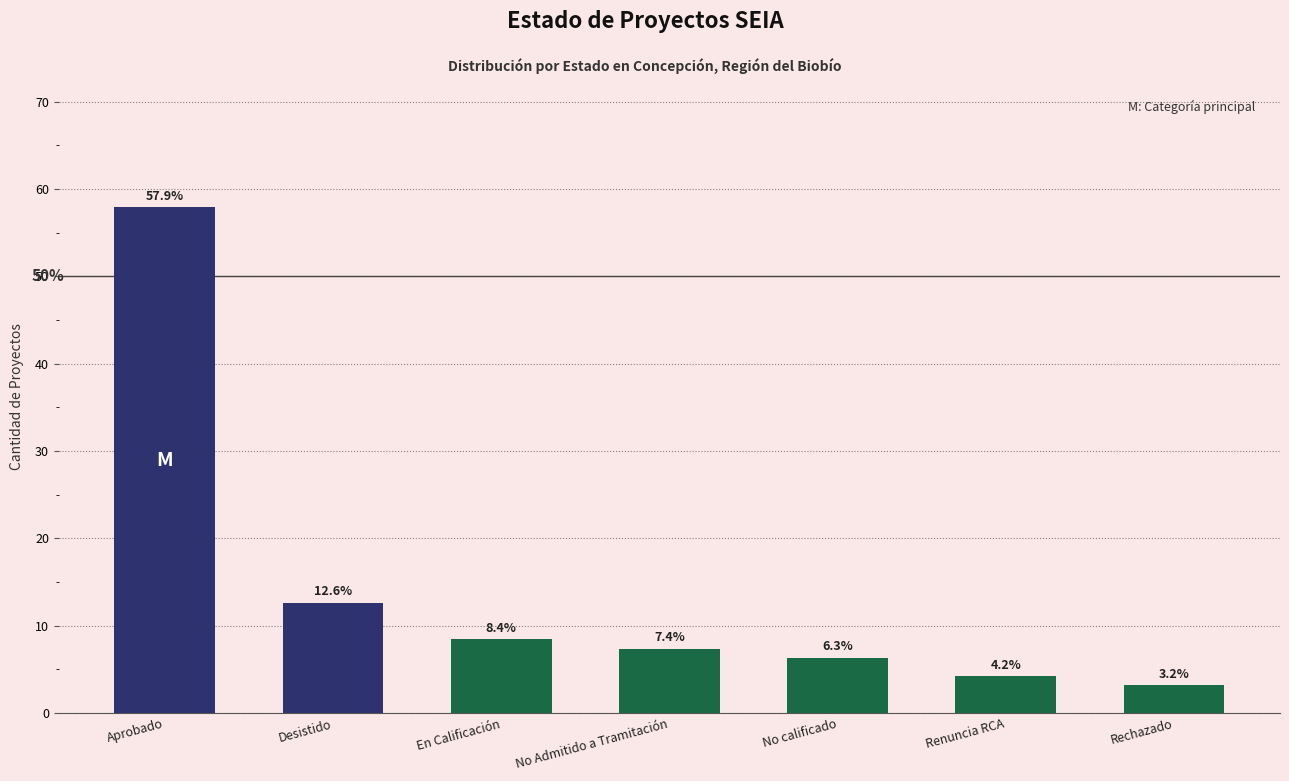

What is the smallest value displayed?

3.2